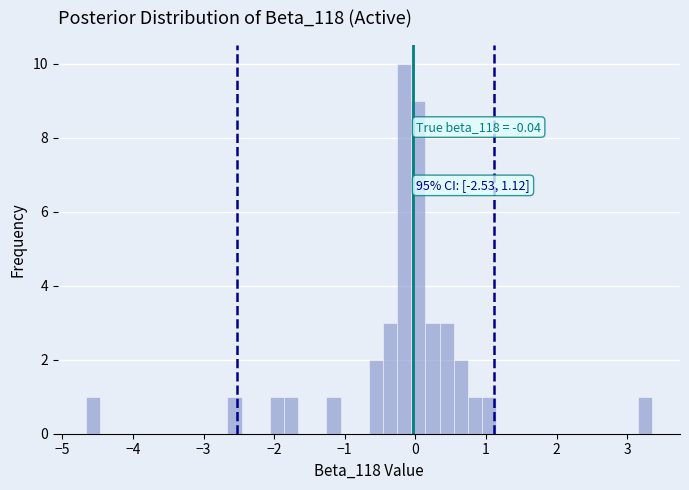

Read against the x-axis, roughly where is the centre of the tallest bar?

-0.2